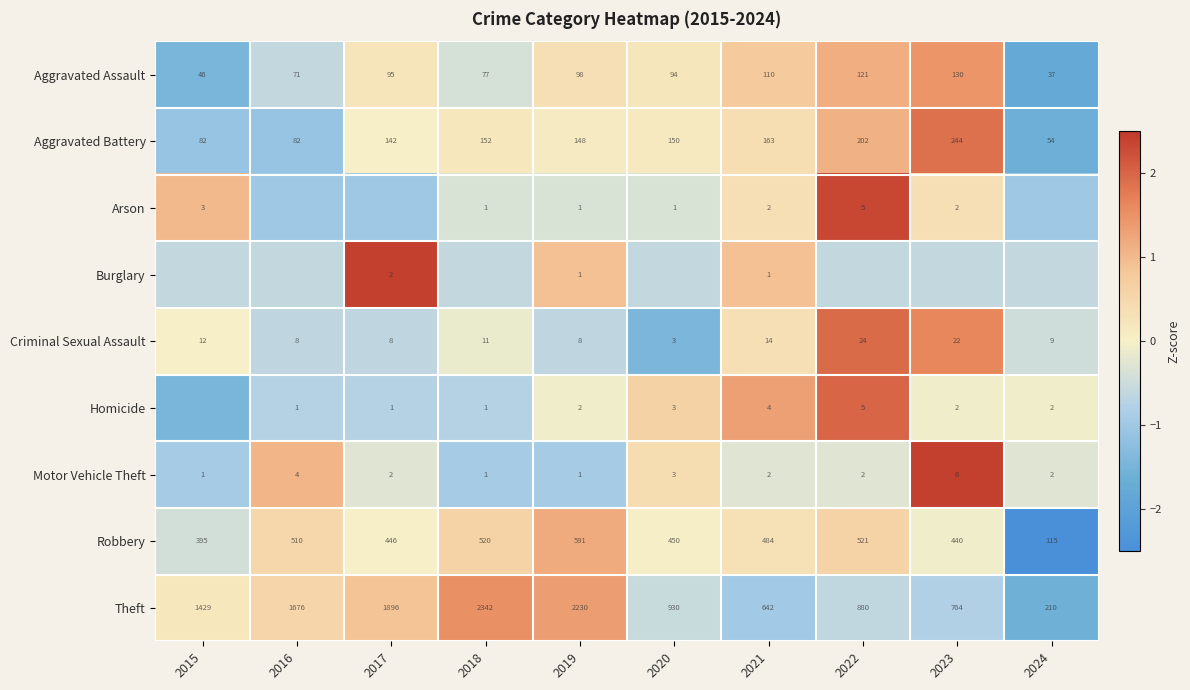

Is the value of Theft at 2015 greater than the value of Aggravated Assault at 2018?

Yes